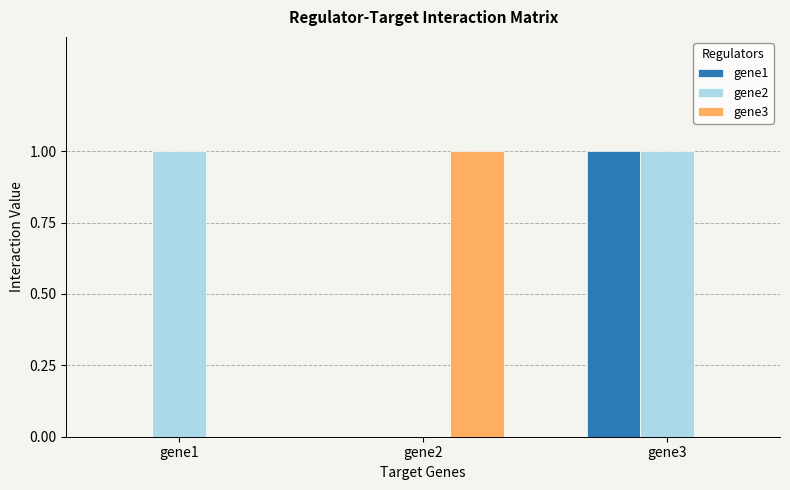

Does the chart contain stacked bars?

No